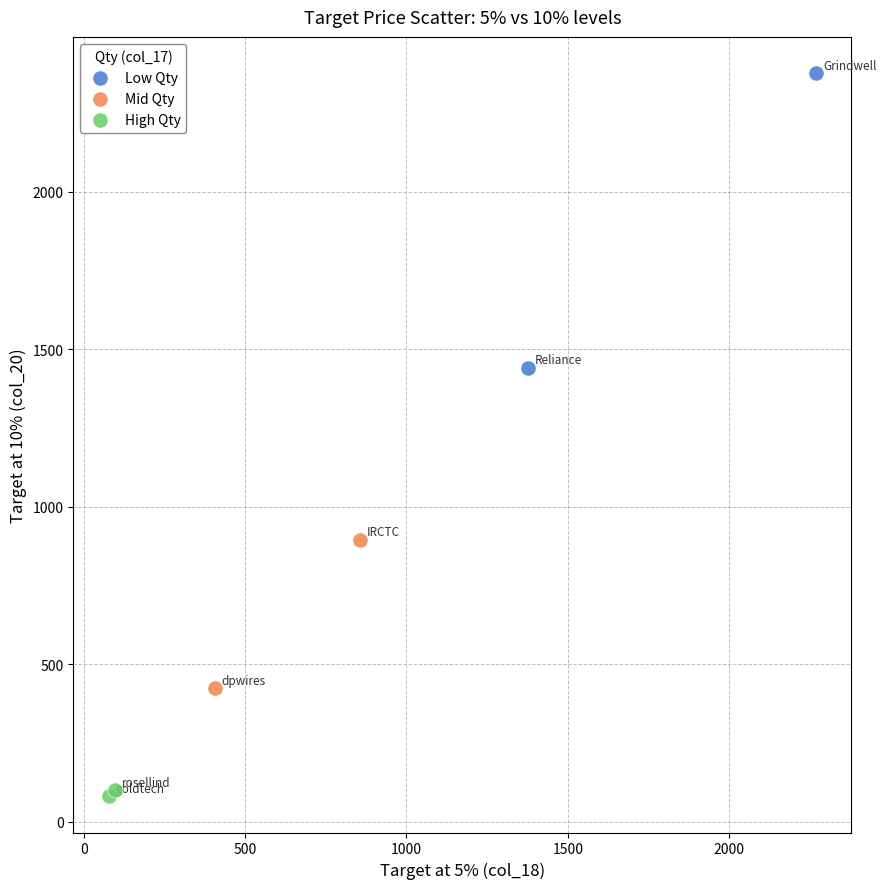

What are all the series names shown in the legend?

Low Qty, Mid Qty, High Qty